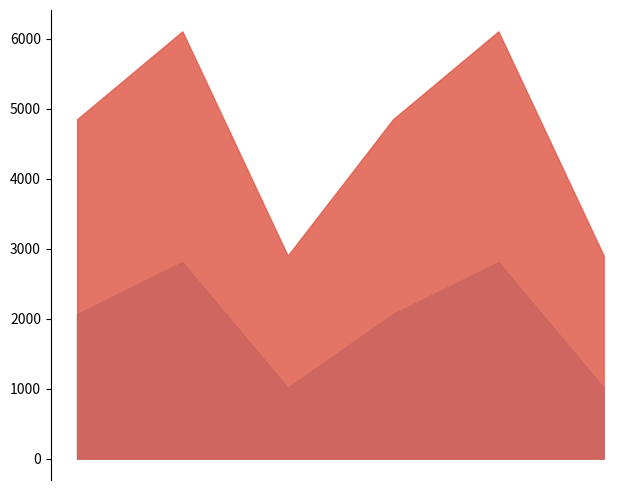

What is the minimum value shown in the chart?

1013